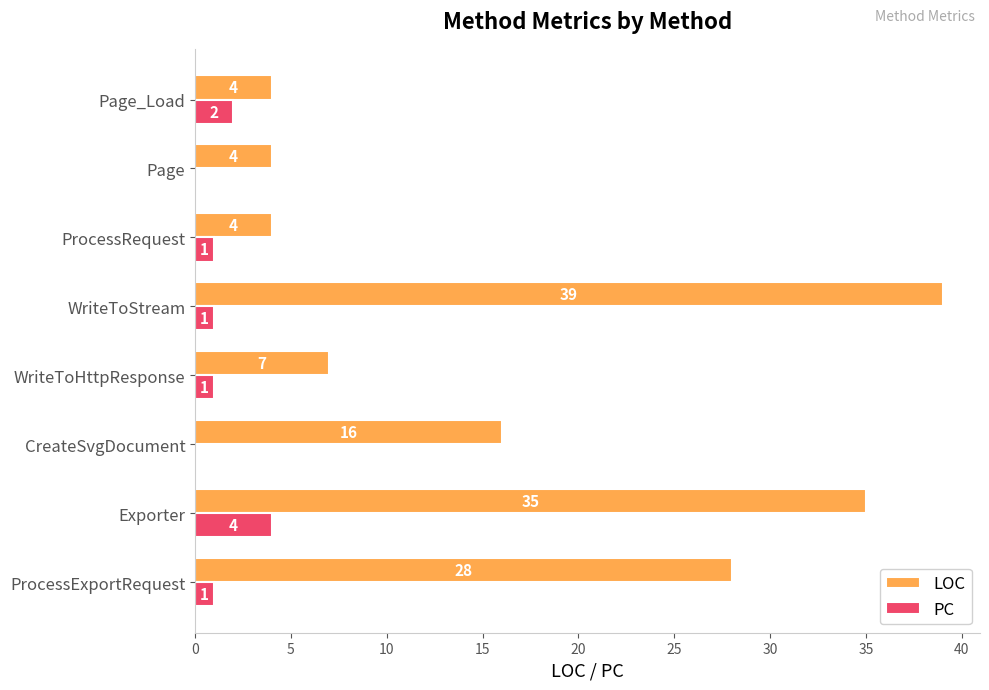

True or false: PC has a value of 1 at WriteToHttpResponse.

True